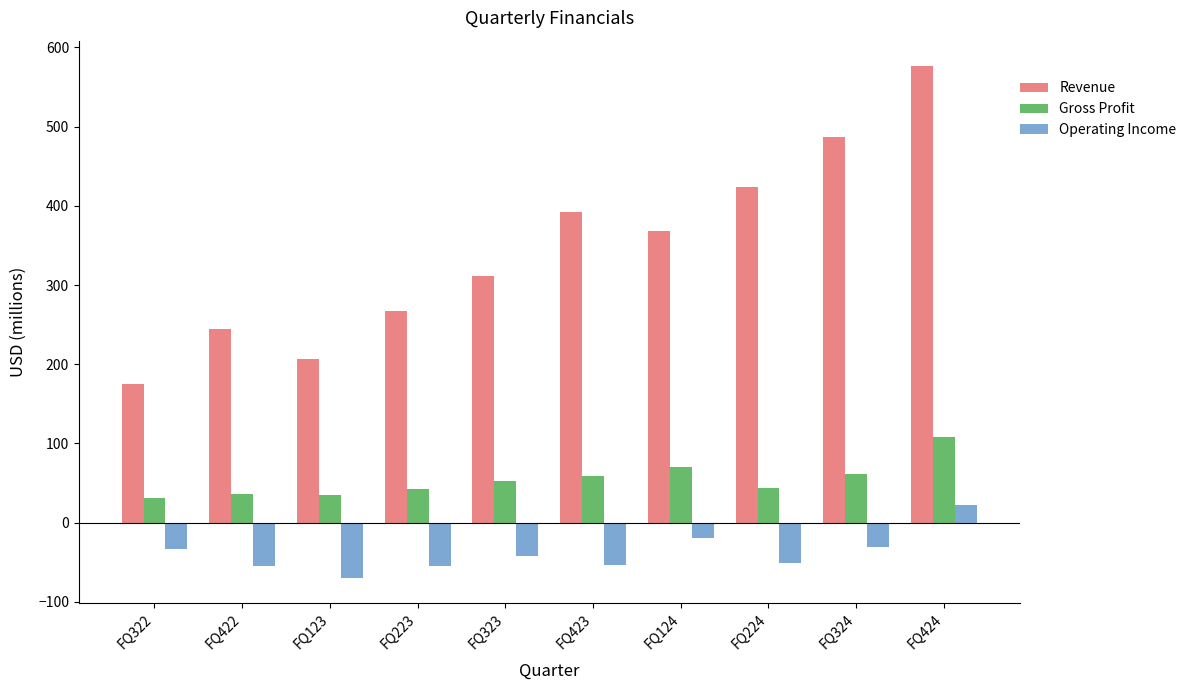

At which label does Revenue first exceed 368?

FQ423